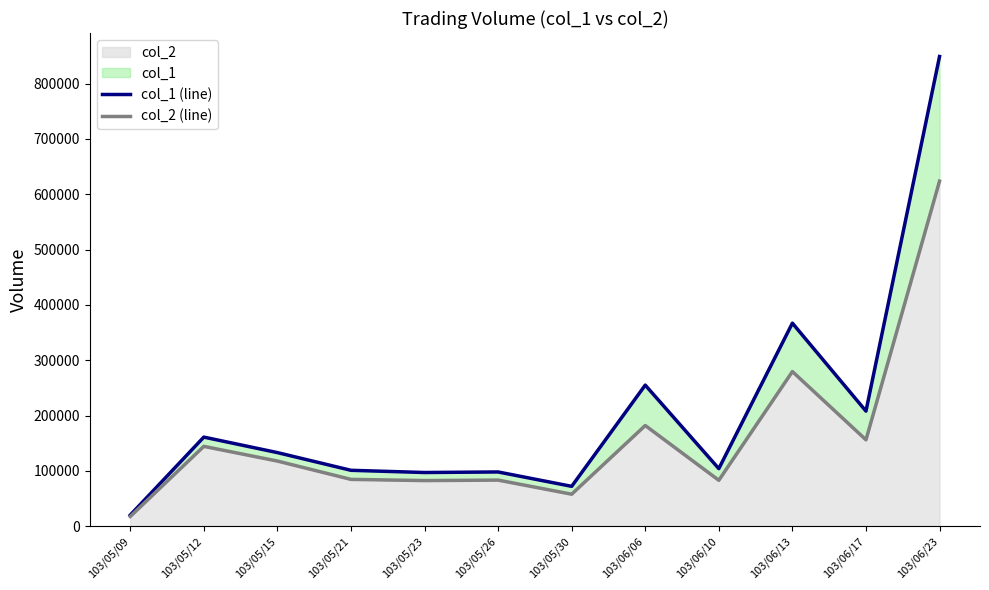

True or false: col_1 (line) and col_2 (line) cross at least once.

False